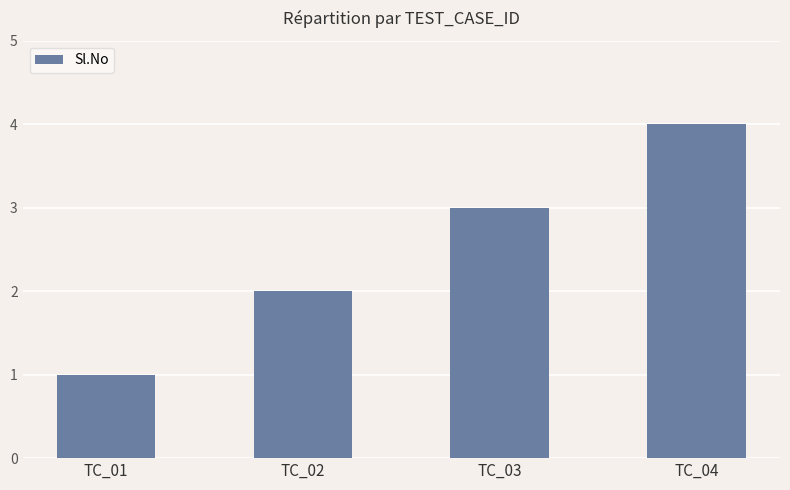

What is the difference between the second highest and second lowest values?

1